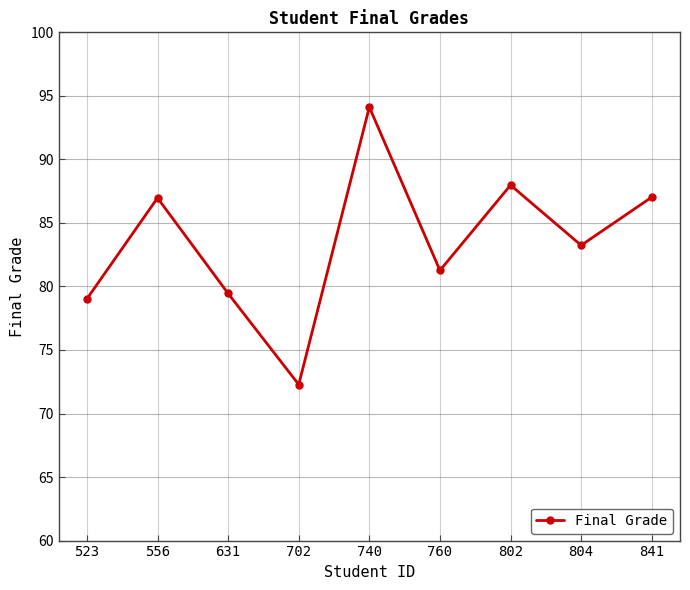

Is it true that the value at 760 is 36.3?

False